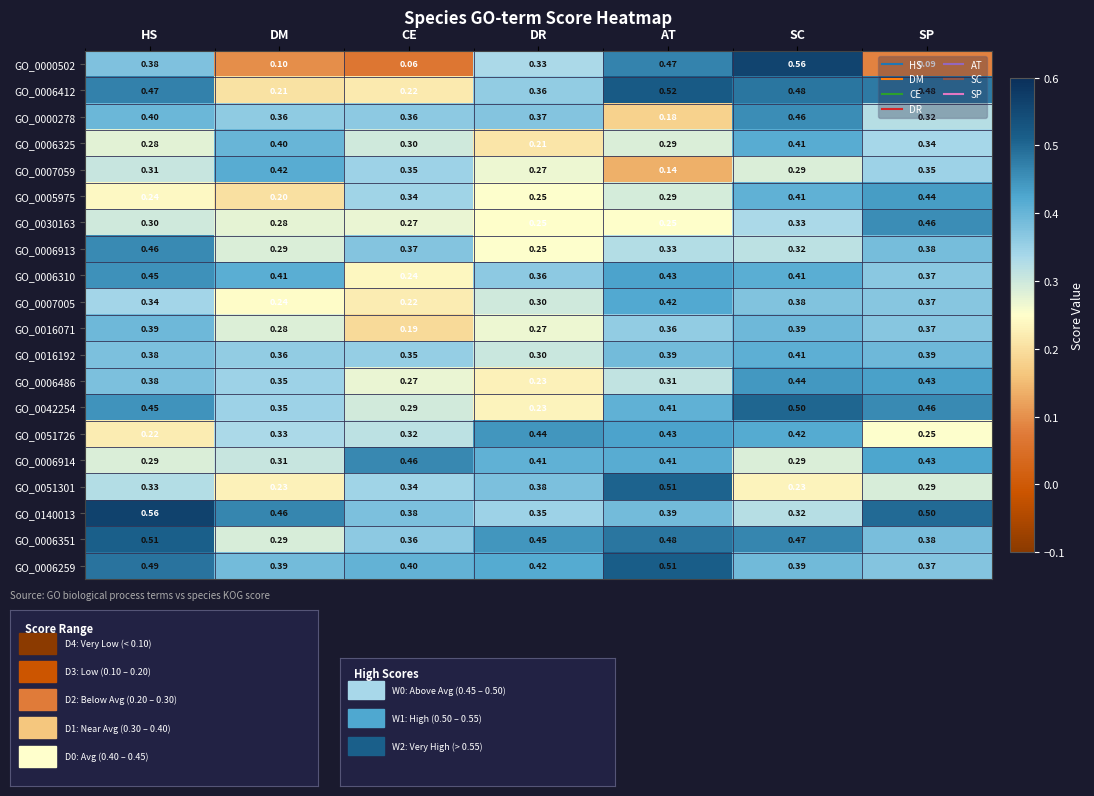

Is the value of GO_0000502 at SP greater than the value of GO_0000278 at SC?

No